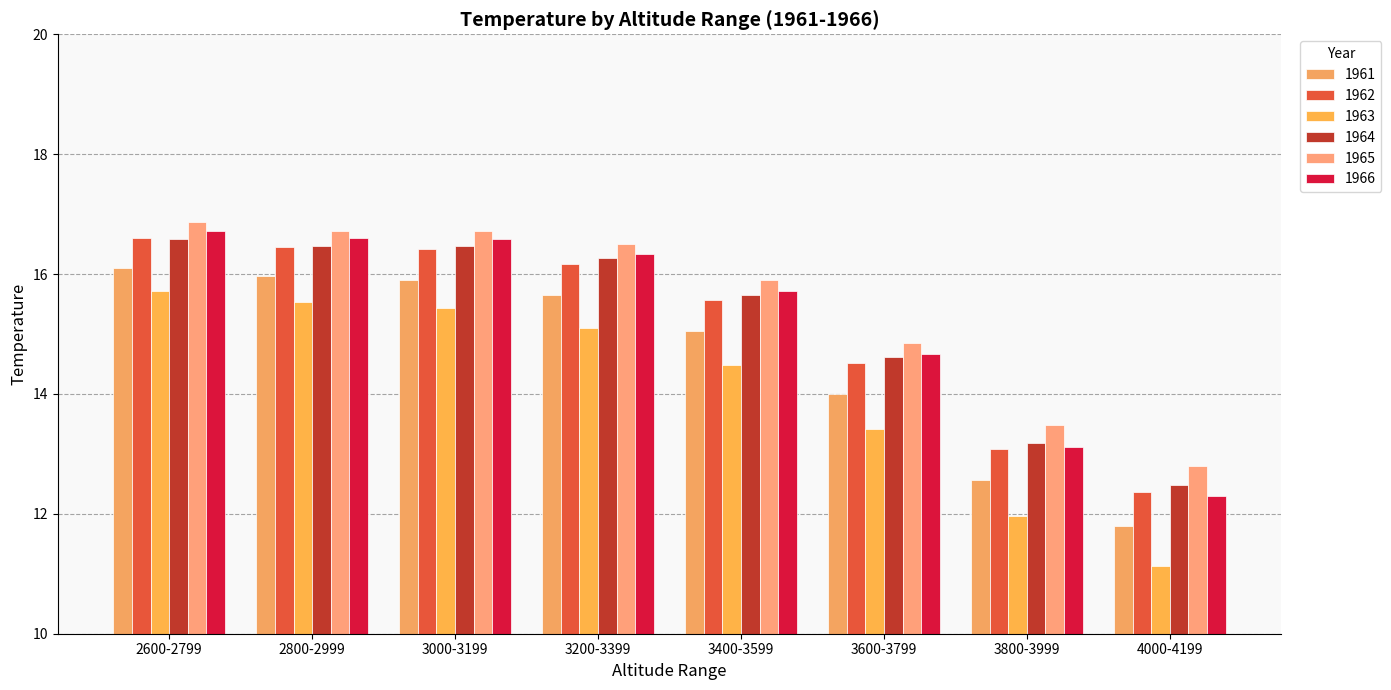

What is the sum of all 1966 values?

122.0